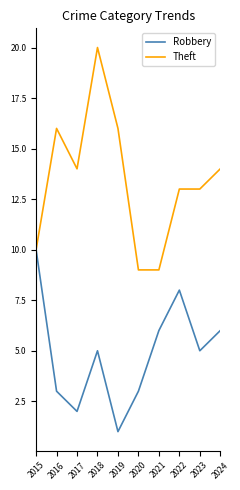

Does the chart display data point markers on the line(s)?

No